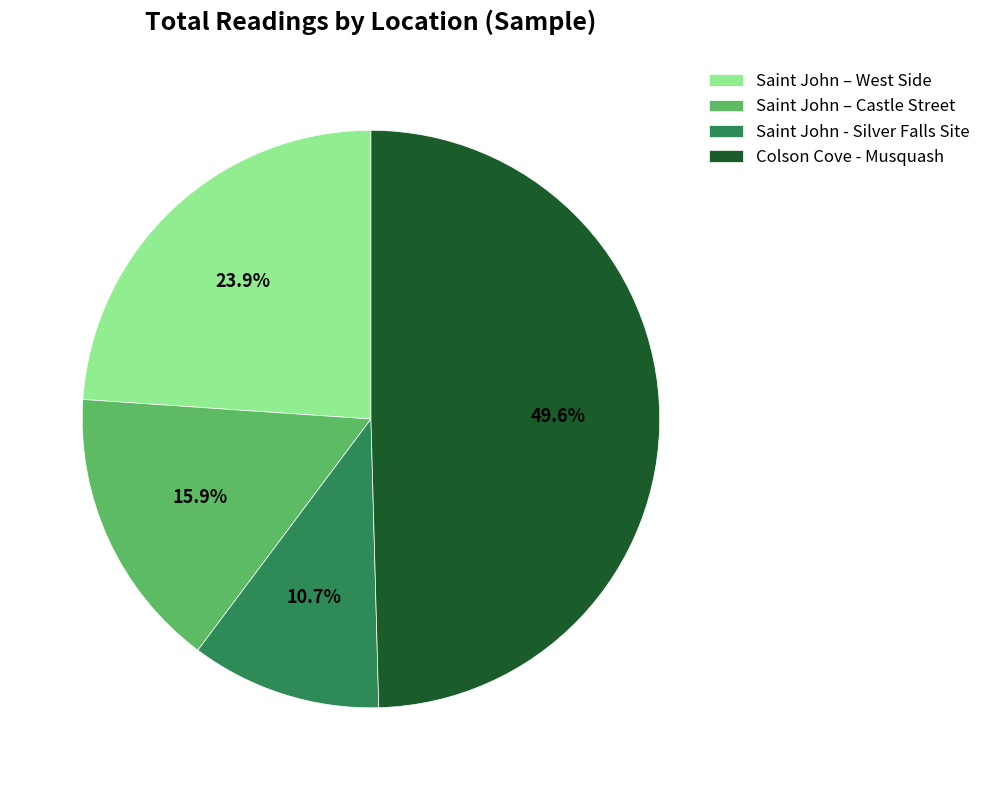

What percentage is the Saint John – West Side slice, to the nearest percent?

24%